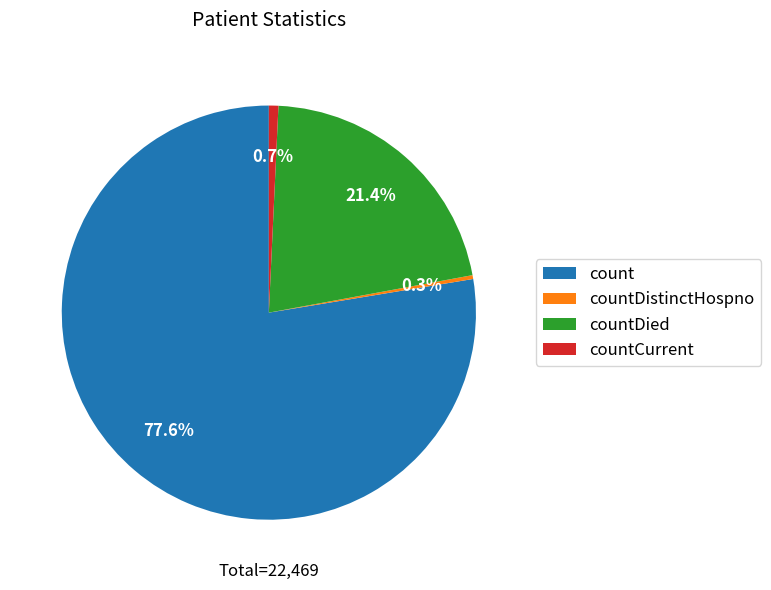

Does countCurrent represent more than half of the total?

No